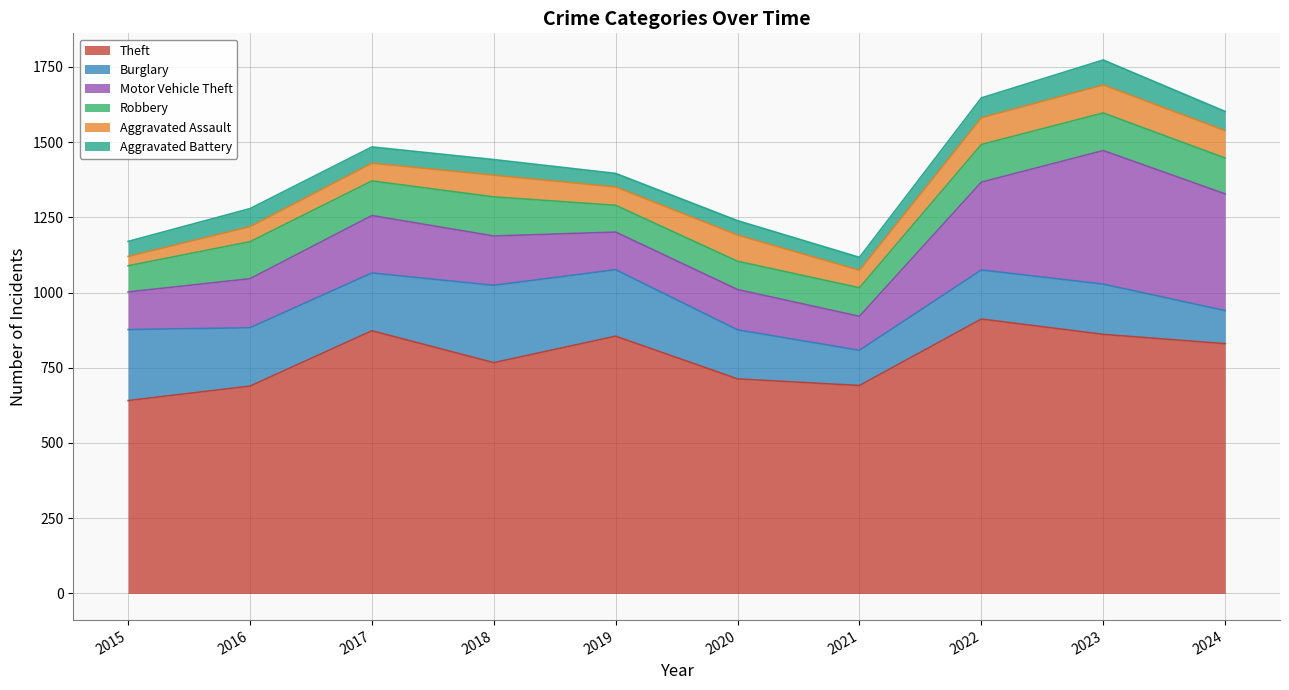

Reading left to right, list all the values displayed in this chart.

Theft: 2015=641	2016=689	2017=873	2018=767	2019=855	2020=713	2021=691	2022=912	2023=861	2024=830
Burglary: 2015=236	2016=194	2017=192	2018=257	2019=221	2020=163	2021=117	2022=163	2023=167	2024=110
Motor Vehicle Theft: 2015=125	2016=163	2017=191	2018=164	2019=125	2020=134	2021=113	2022=292	2023=444	2024=388
Robbery: 2015=87	2016=123	2017=115	2018=130	2019=89	2020=94	2021=95	2022=125	2023=125	2024=119
Aggravated Assault: 2015=31	2016=50	2017=59	2018=72	2019=61	2020=87	2021=58	2022=89	2023=93	2024=91
Aggravated Battery: 2015=50	2016=60	2017=54	2018=52	2019=45	2020=48	2021=43	2022=66	2023=83	2024=64